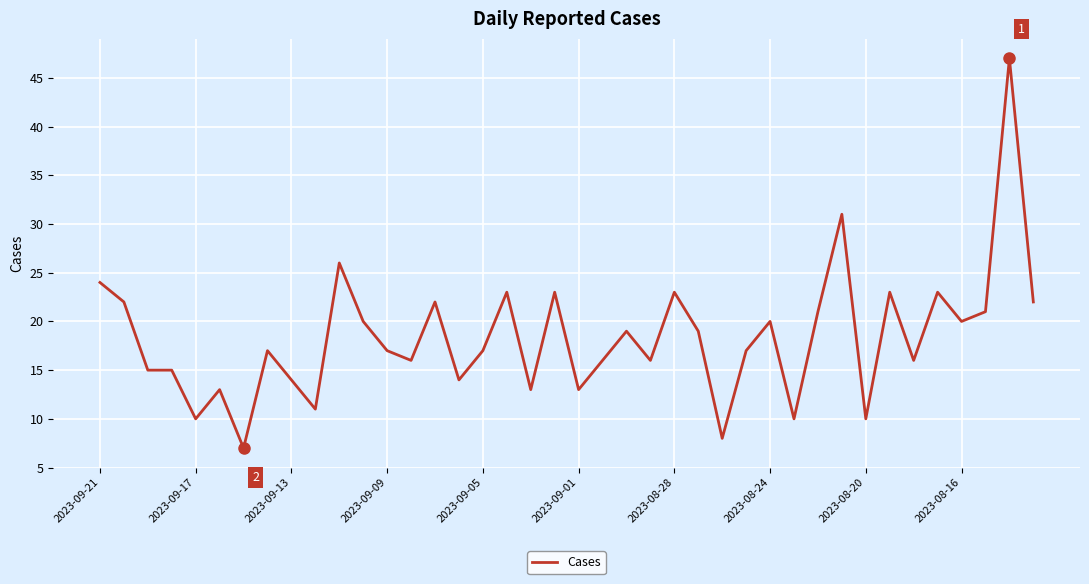

What is the difference between the maximum and minimum values?

40